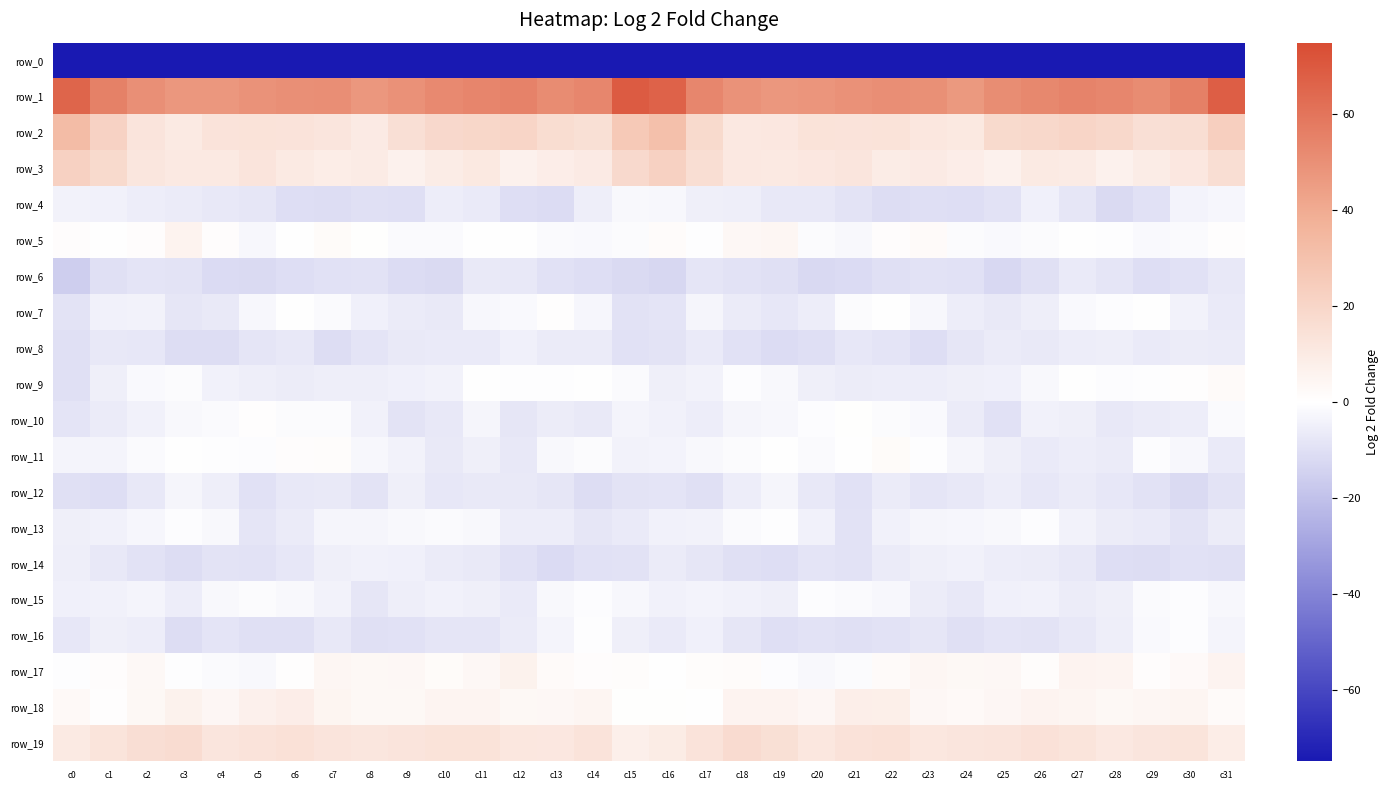

At c14, list the series in order from largest to smallest.

row_1, row_2, row_19, row_3, row_18, row_17, row_9, row_16, row_15, row_11, row_5, row_7, row_4, row_8, row_10, row_13, row_14, row_6, row_12, row_0